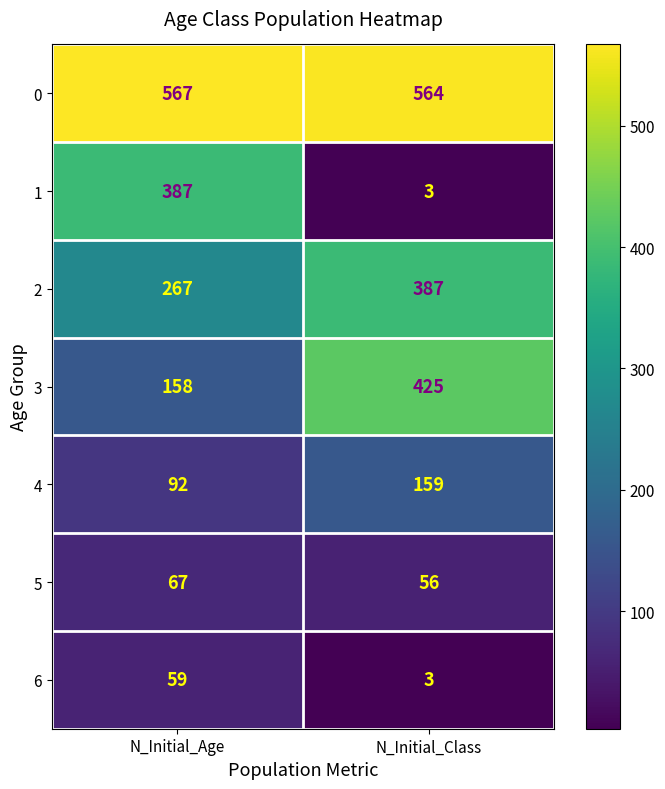

True or false: 2 has a value of 506 at N_Initial_Class.

False